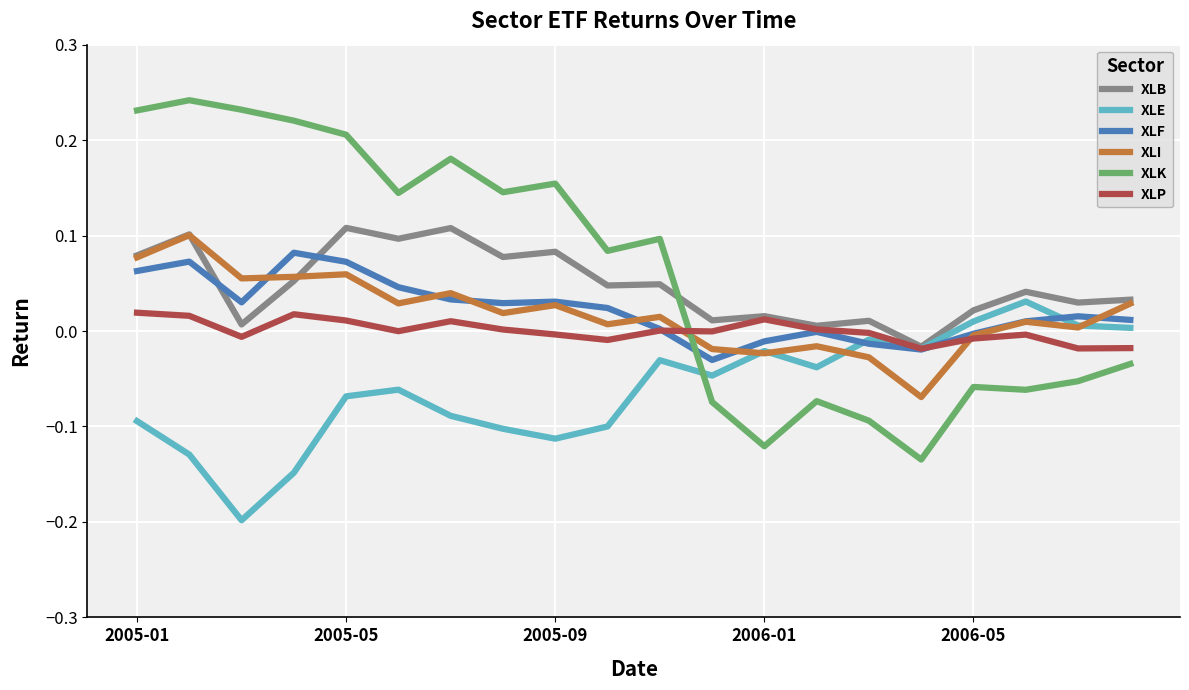

At how many categories does at least one series exceed 0?

19